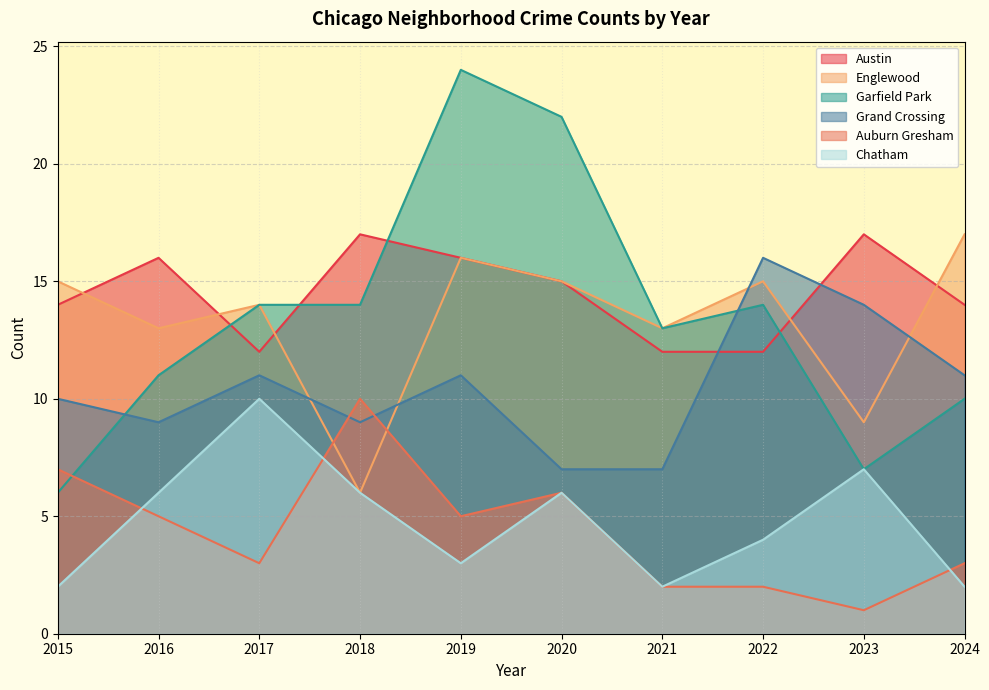

True or false: Englewood and Chatham intersect in this chart.

False